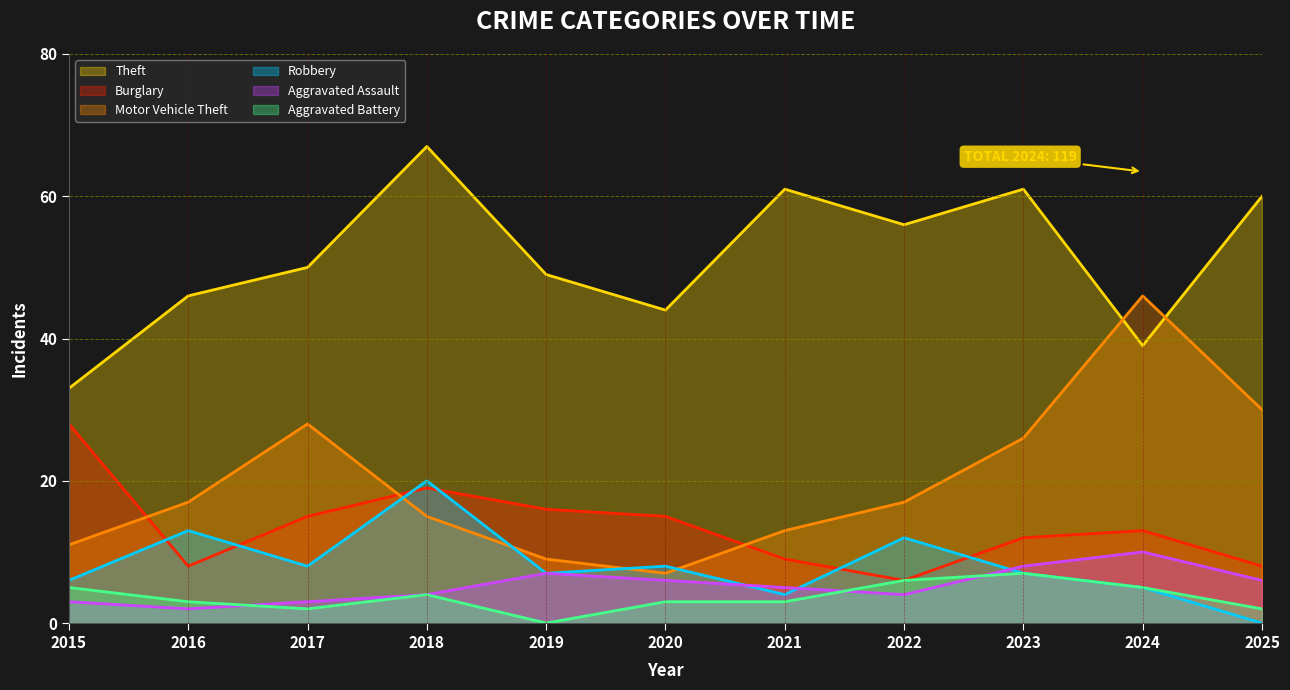

How many positive values does the Robbery series have?

10